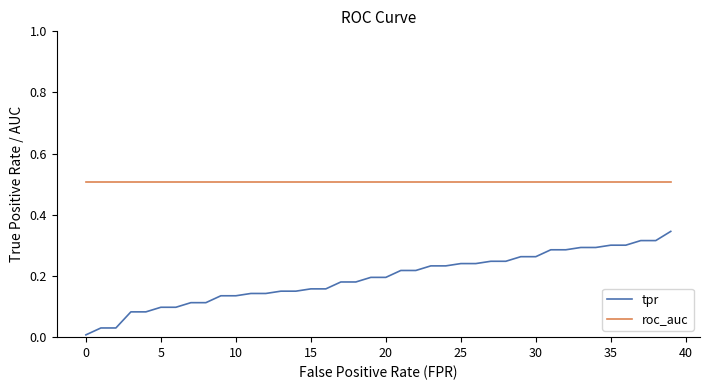

Which series has the largest total across all categories?

roc_auc